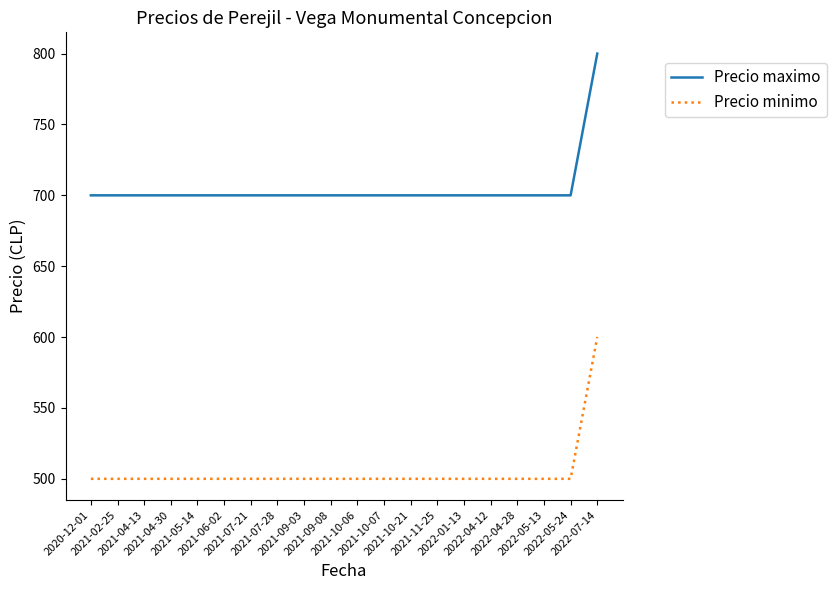

What are all the series names shown in the legend?

Precio maximo, Precio minimo